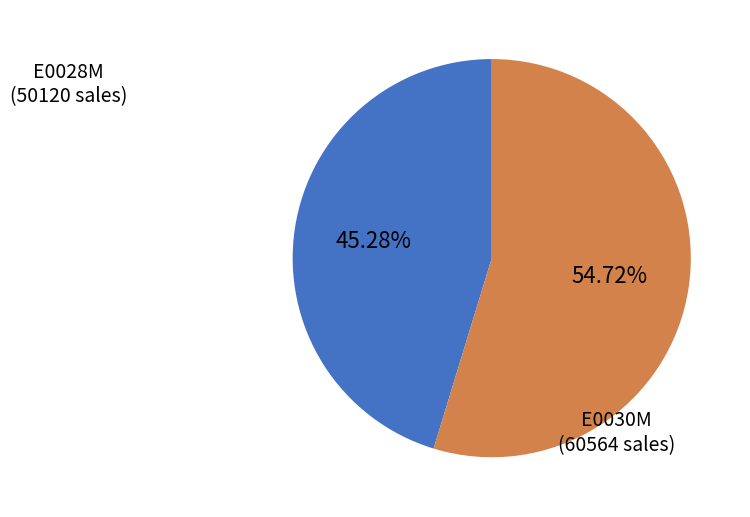

Does any single category account for the majority?

Yes